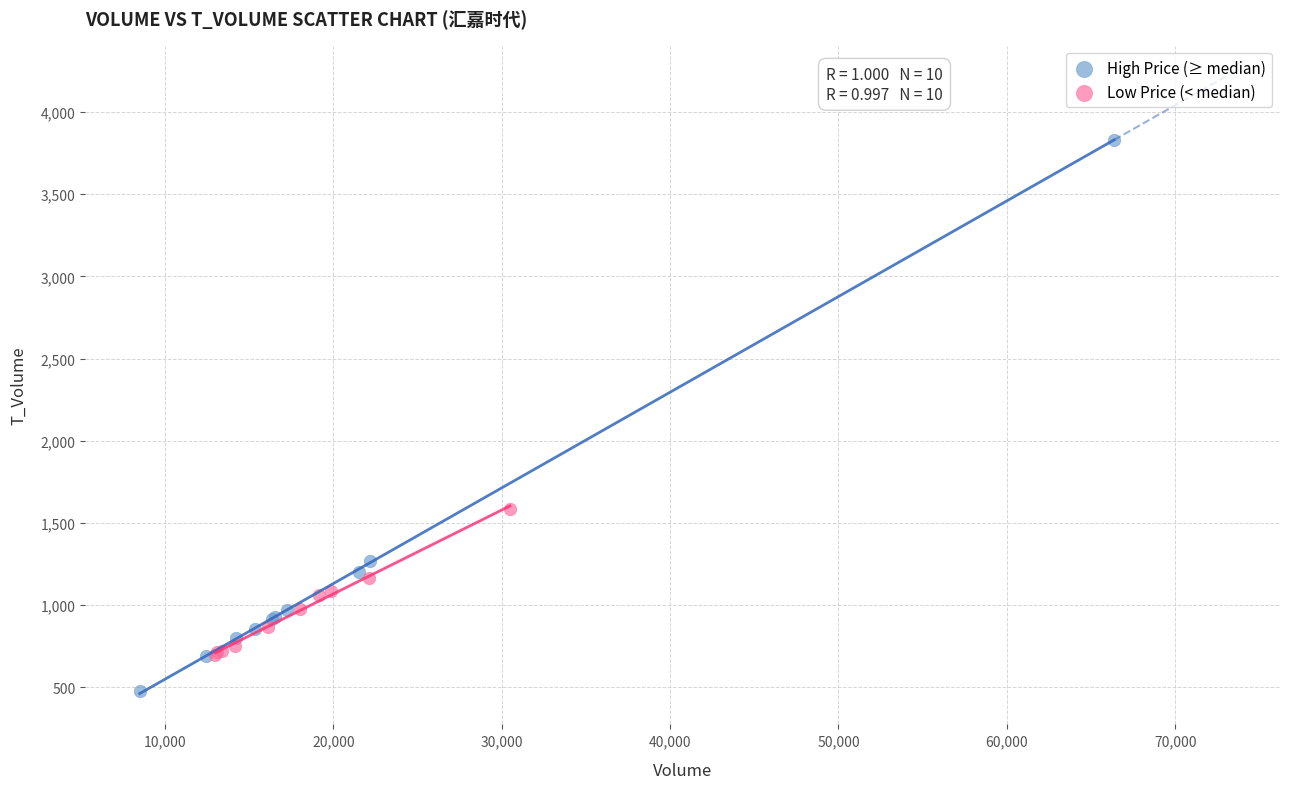

Which series has the widest spread of Y values?

High Price (≥ median)